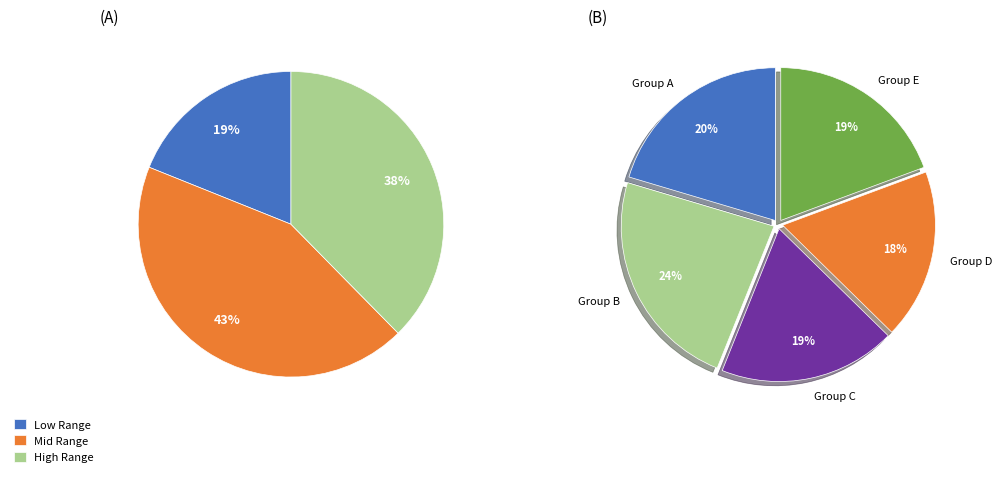

Does Row 3 account for over 50% of the chart?

No